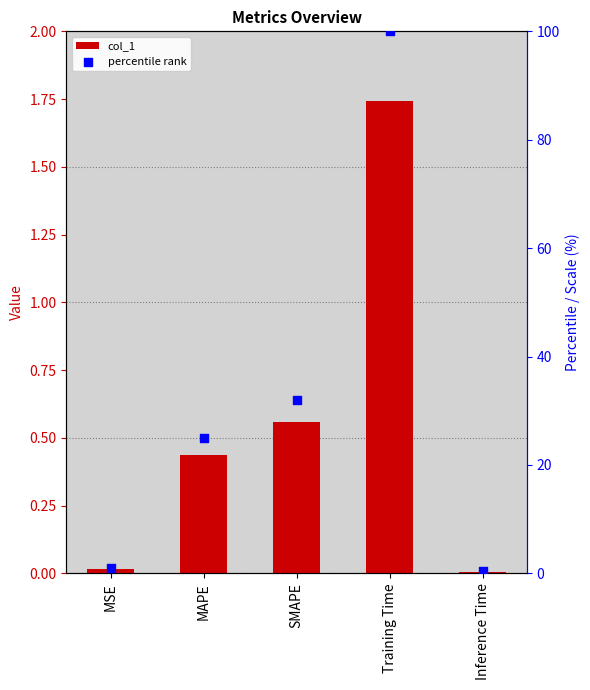

Which series contains the highest Y value?

percentile rank